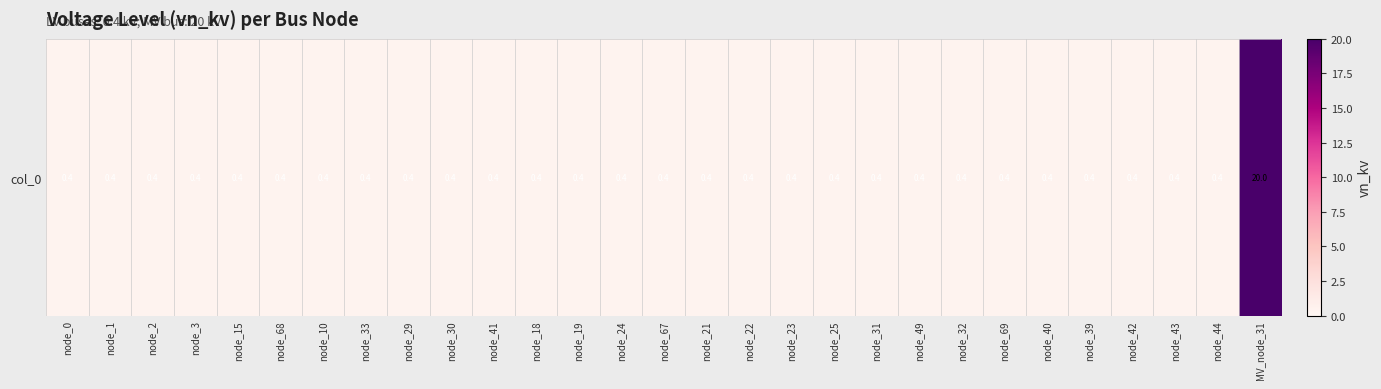

Which category has the highest value across all series?

MV_node_31